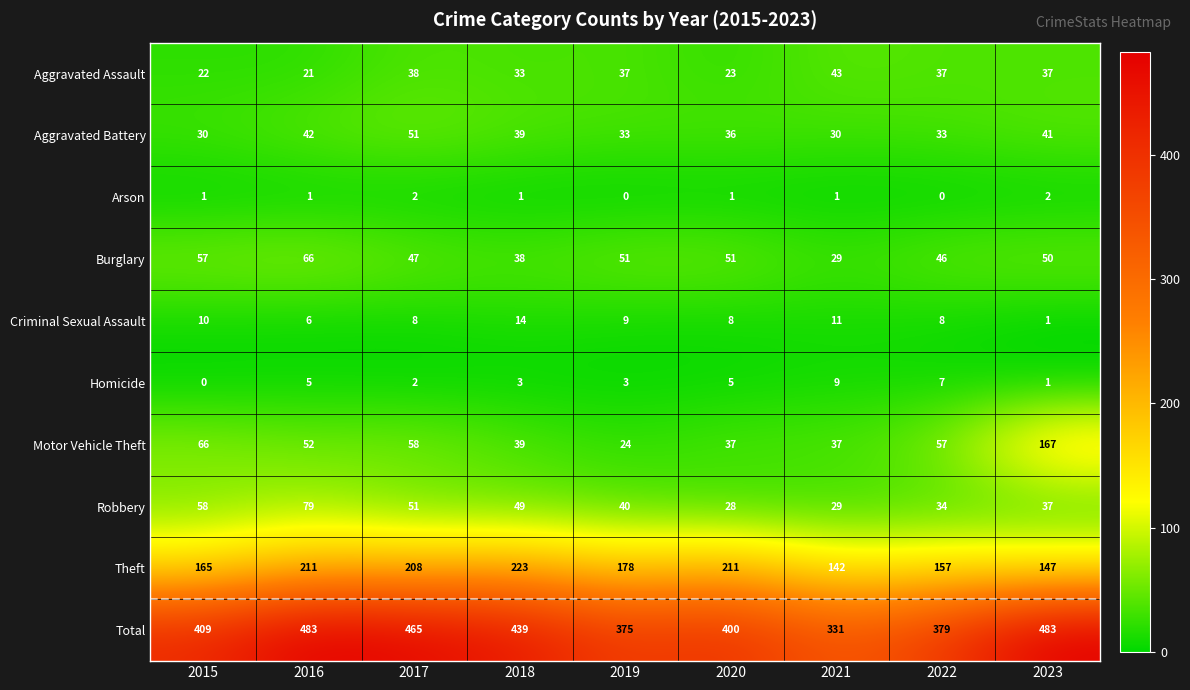

Which series has the widest spread of values?

Total